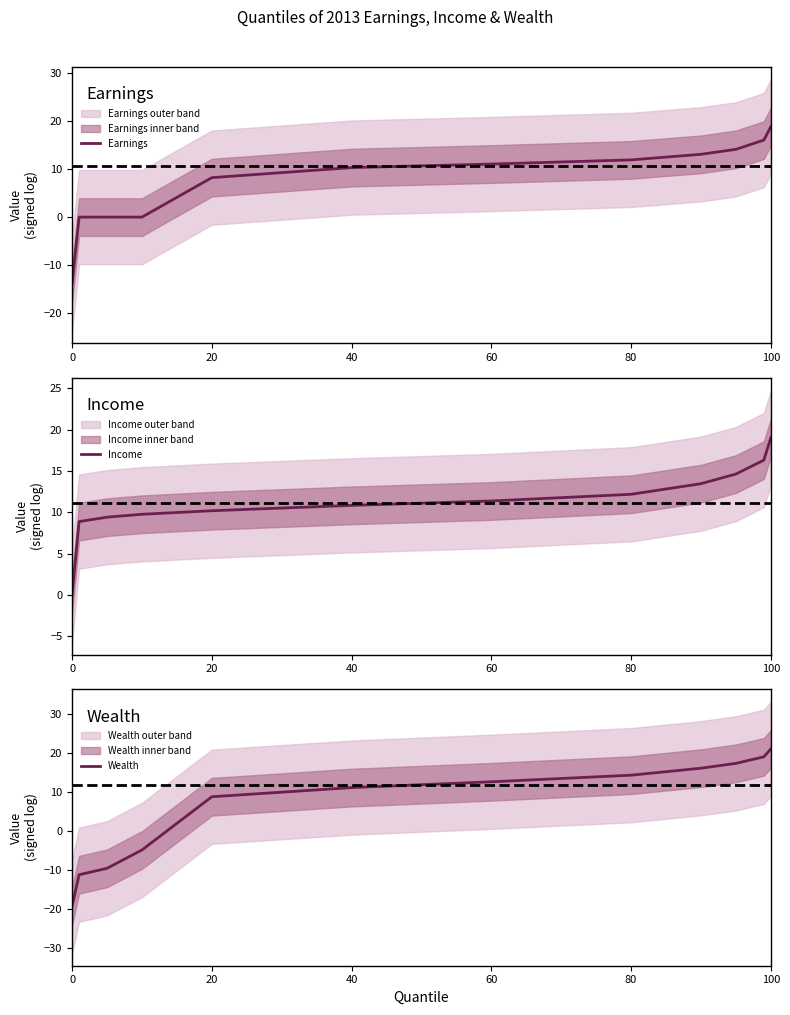

How many lines are shown in the chart?

3